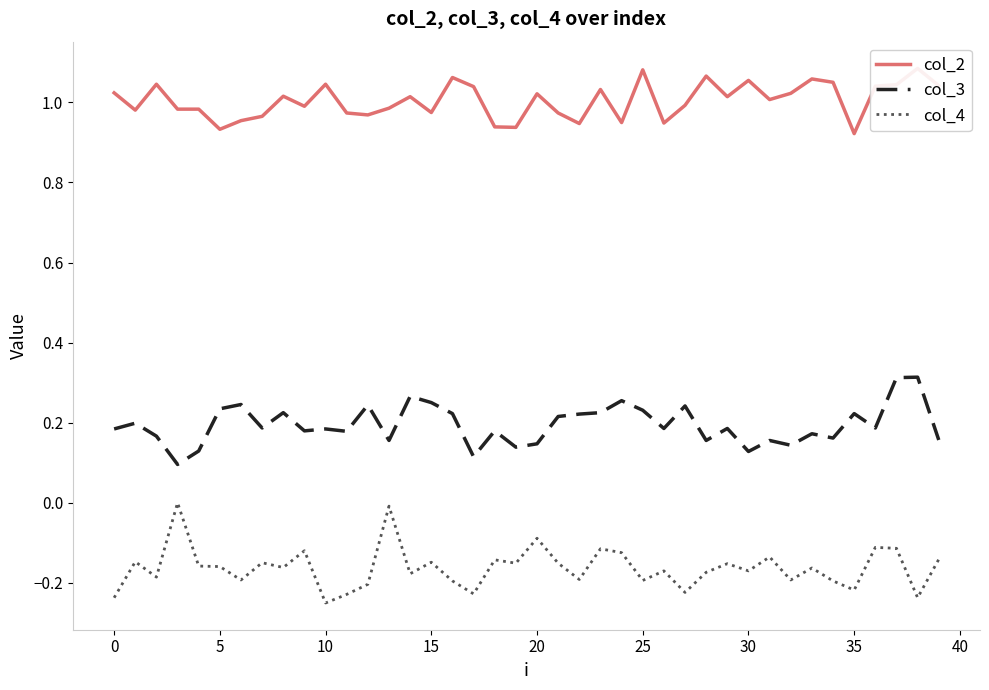

True or false: col_3 and col_4 intersect in this chart.

False